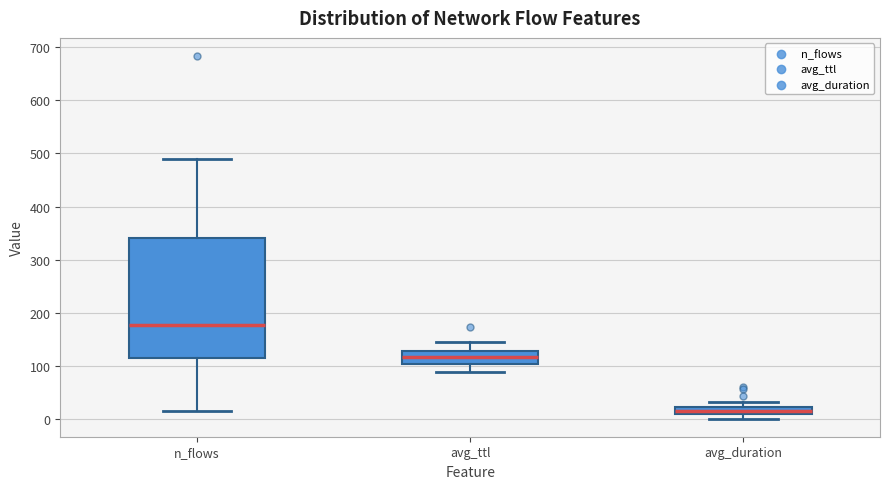

Which box's median line is the lowest?

avg_duration